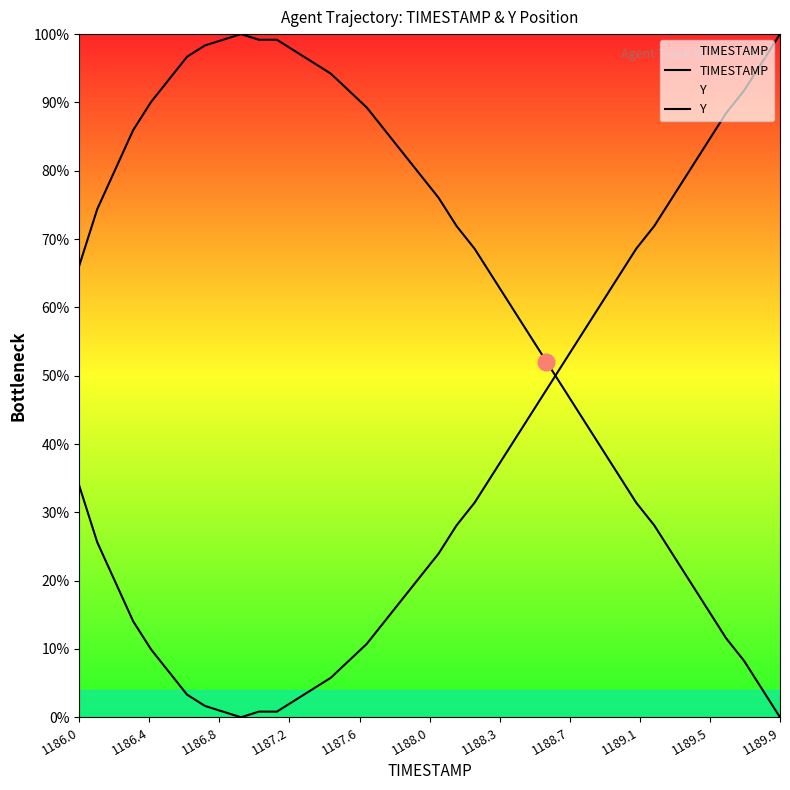

What is the average value of the Y series?

36.0